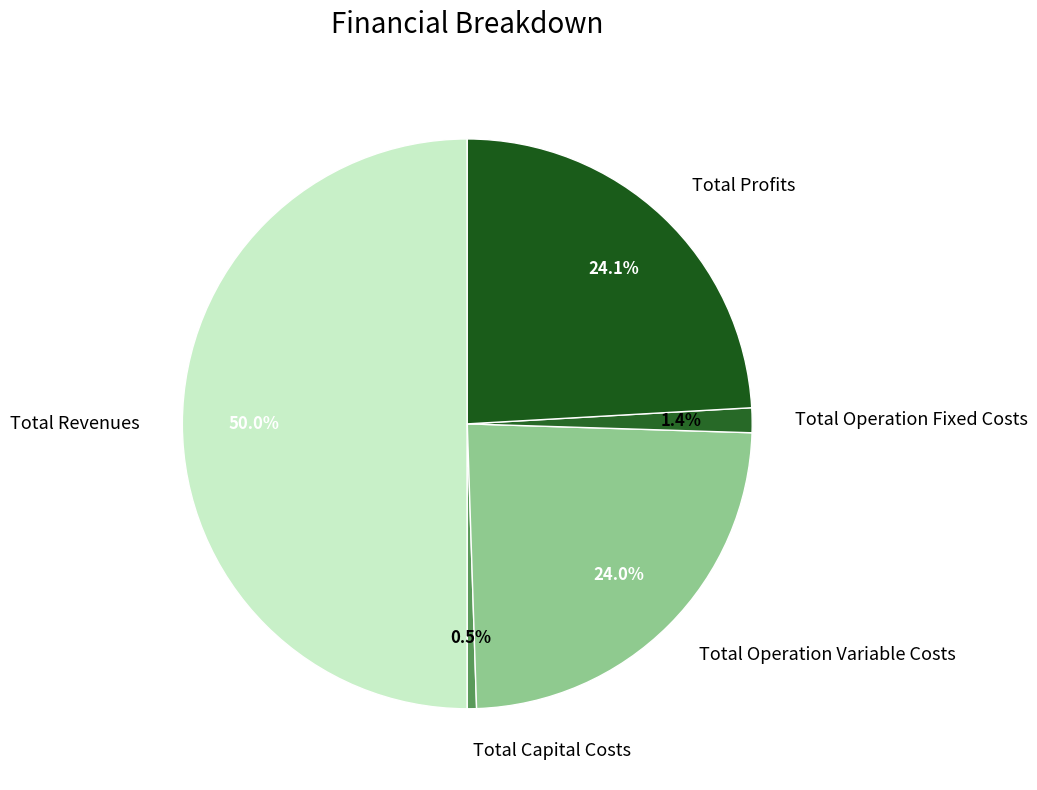

Between Total Capital Costs and Total Operation Fixed Costs, which is larger?

Total Operation Fixed Costs